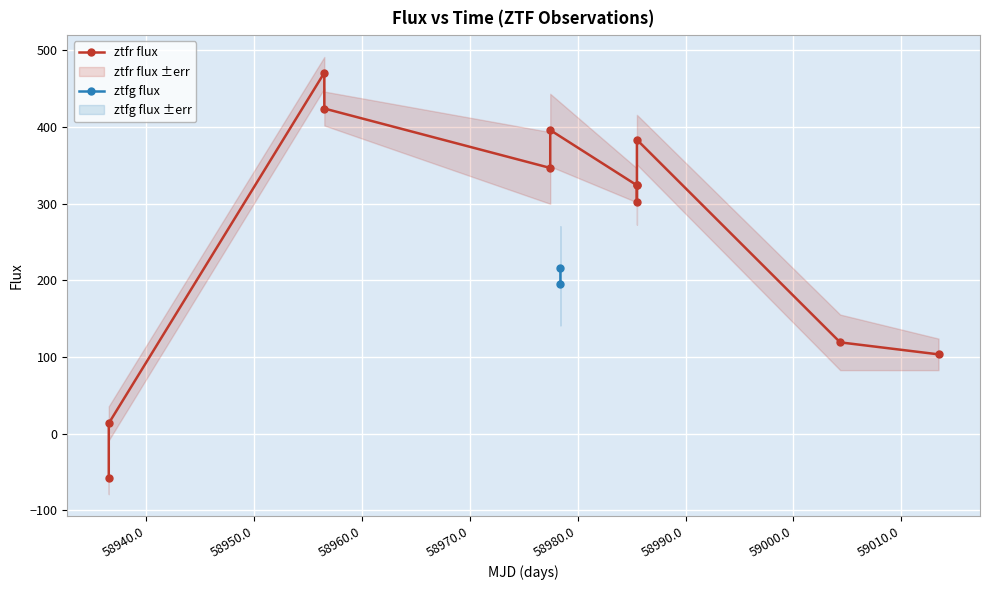

Is it true that flux equals 346.7 at 4?

True